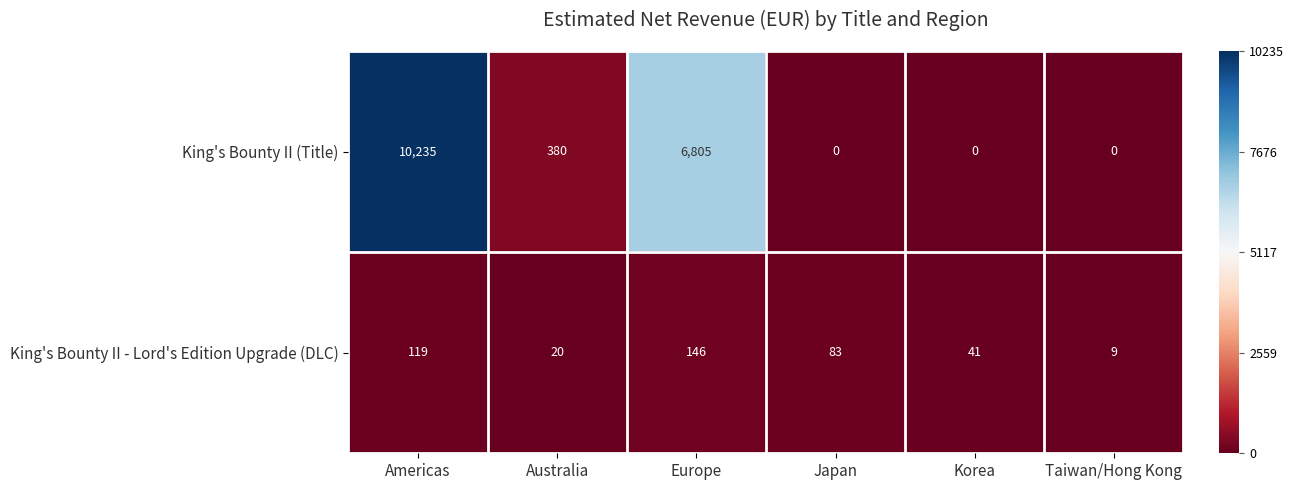

Reading left to right, transcribe all the data shown in this chart.

King's Bounty II (Title): Americas=10235	Australia=380	Europe=6805	Japan=0	Korea=0	Taiwan/Hong Kong=0
King's Bounty II - Lord's Edition Upgrade (DLC): Americas=119	Australia=20	Europe=146	Japan=83	Korea=41	Taiwan/Hong Kong=9